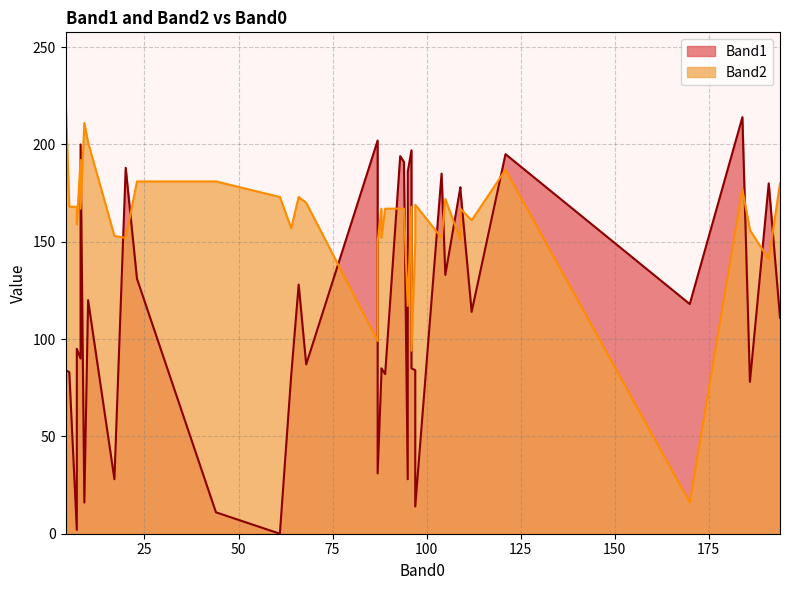

What are all the series names shown in the legend?

Band1, Band2